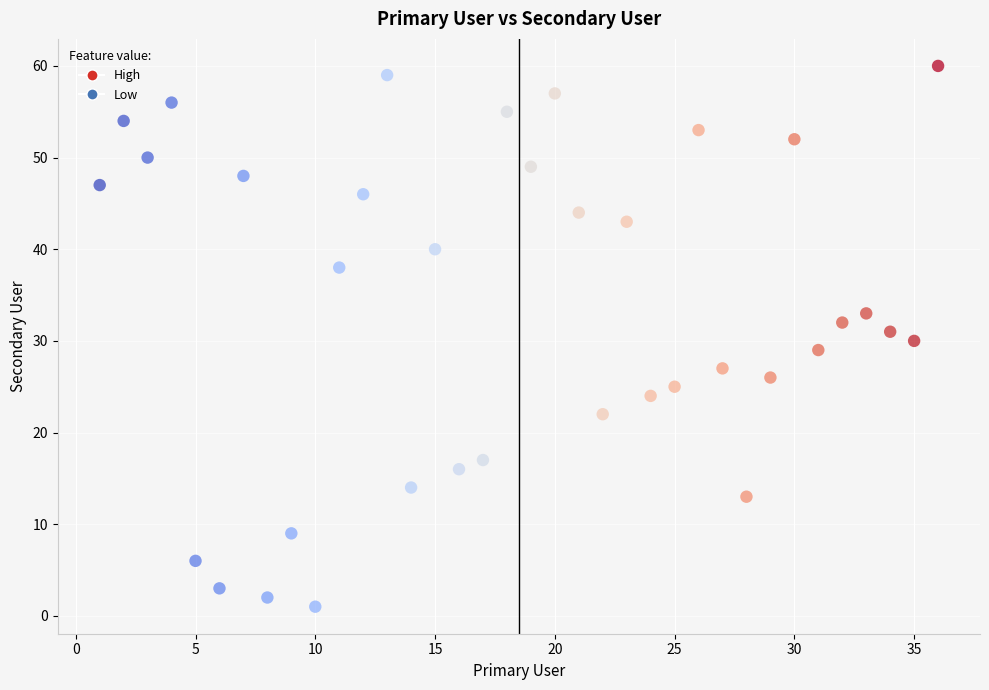

What is the range of X values (max minus min)?

35